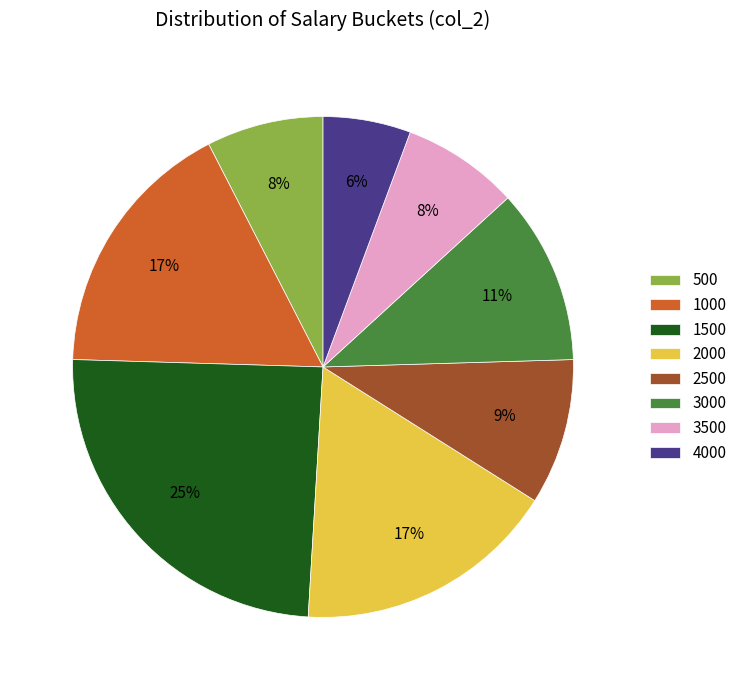

What percentage is the 3500 slice, to the nearest percent?

8%